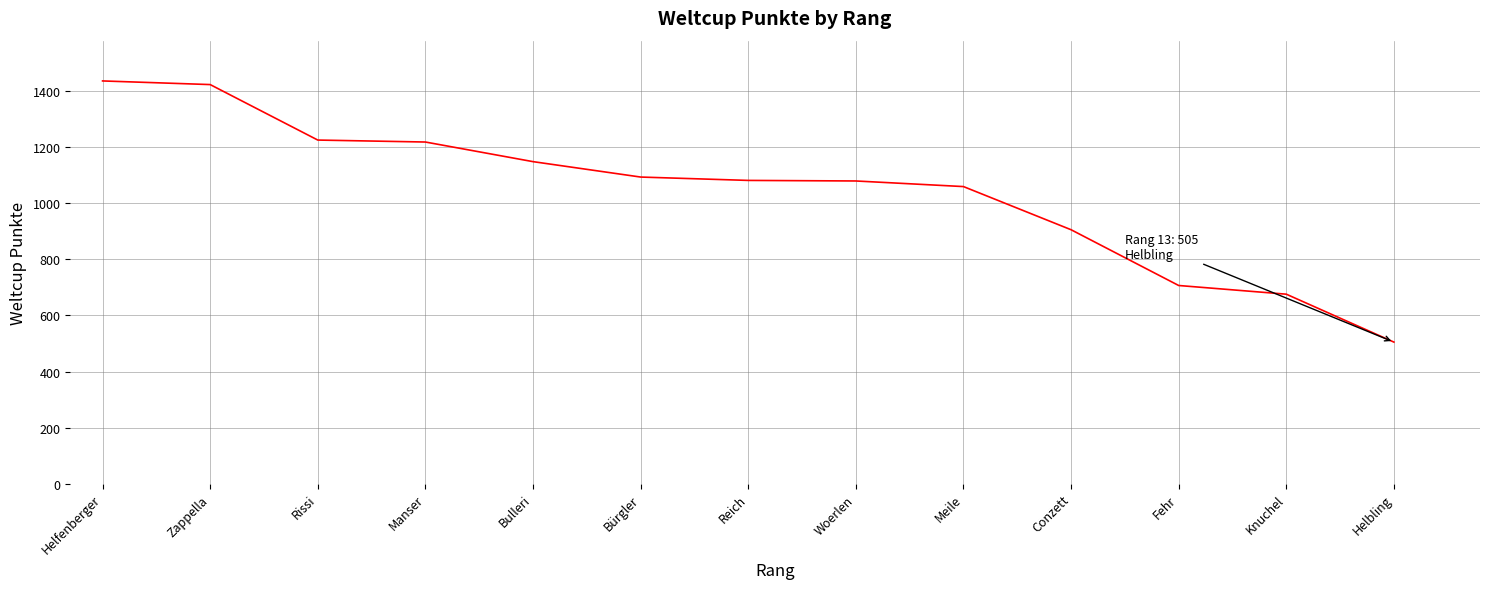

What is the maximum value shown in the chart?

1437